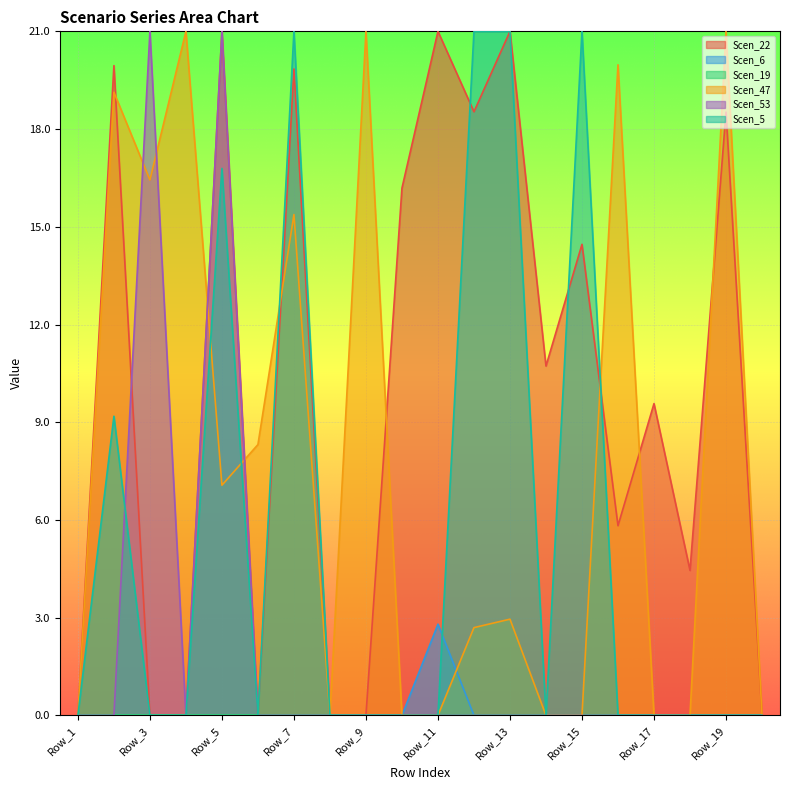

True or false: Scen_53 has a value of -7.8 at Row_15.

False